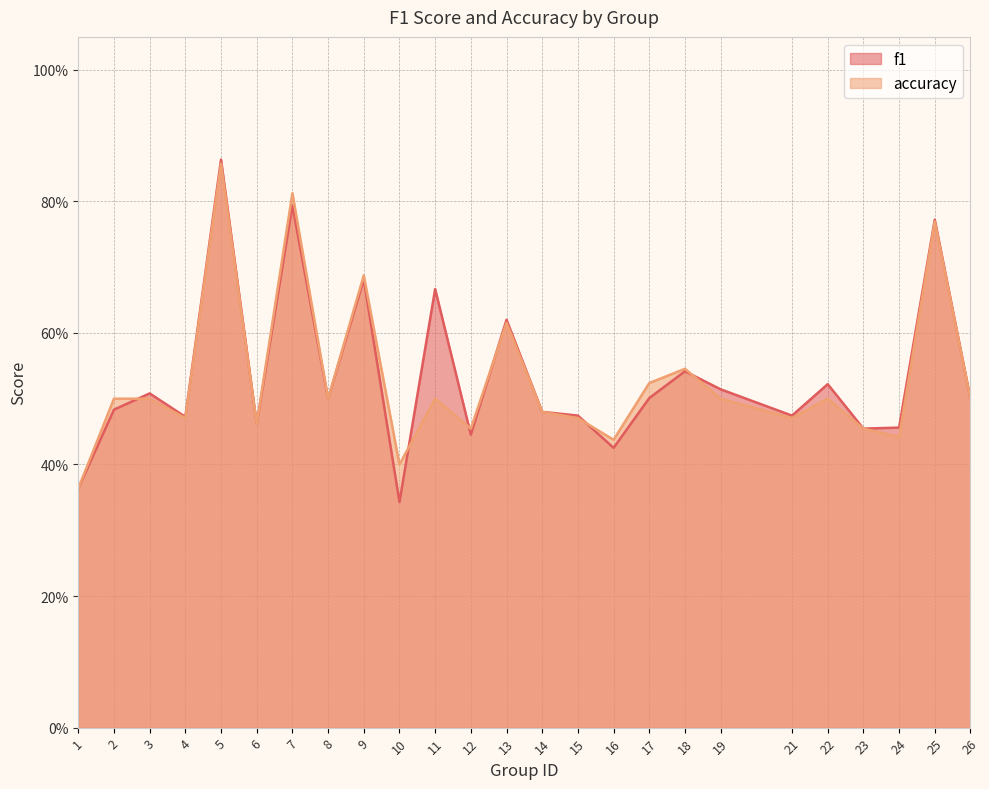

What is the difference between the maximum and minimum values in the f1 series?

0.5